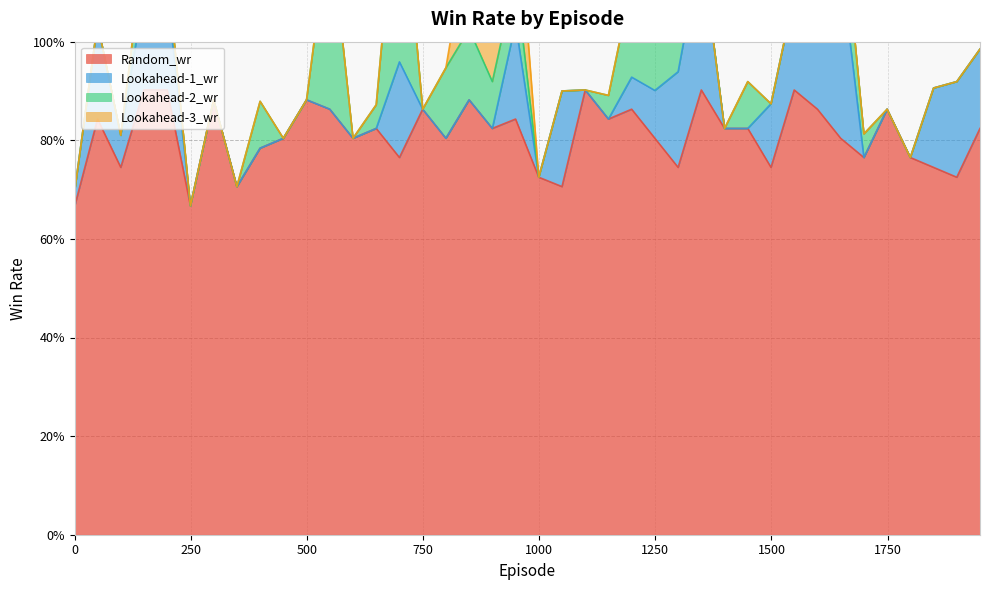

After their last crossing, which series has the higher values: Lookahead-2_wr or Lookahead-3_wr?

Lookahead-3_wr